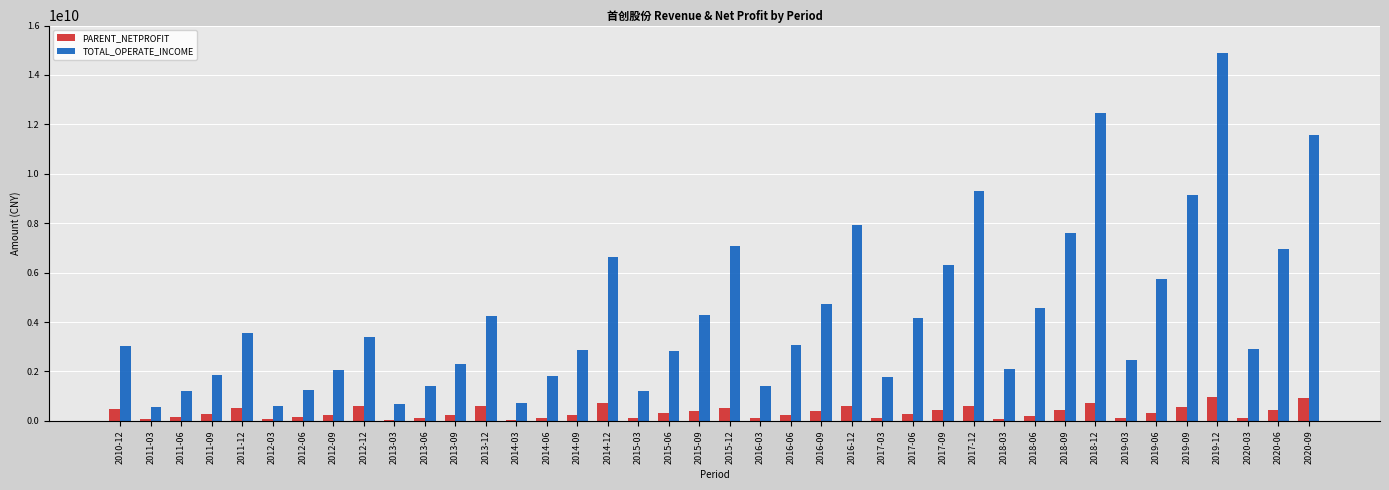

The value of TOTAL_OPERATE_INCOME at 2019-12 is 4211415340.4. True or false?

False